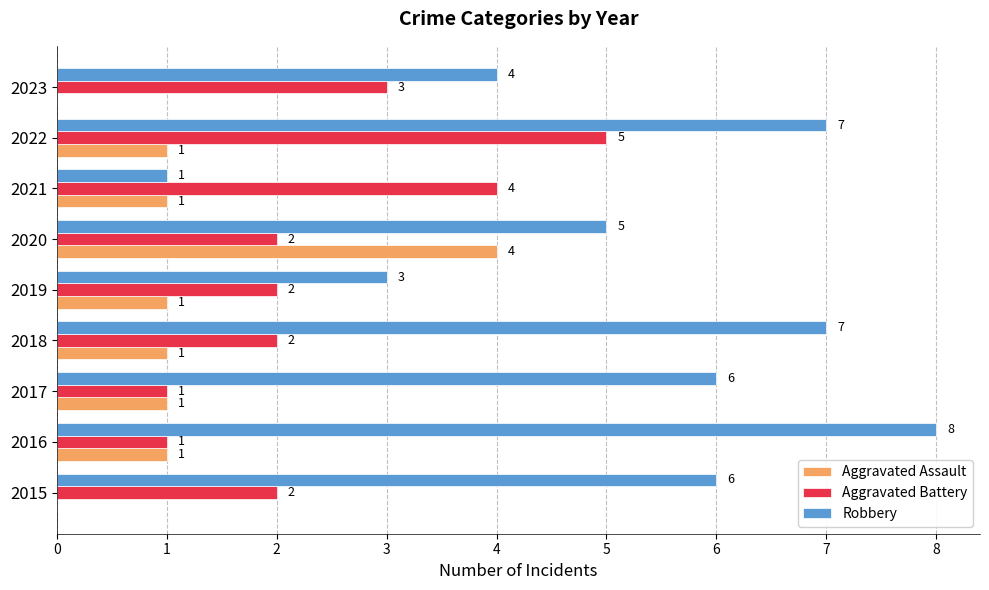

What is the sum of all Robbery values?

47